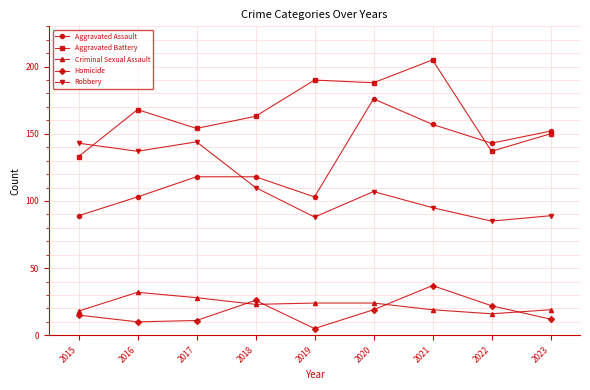

What is the total value across all series at 2020?

514